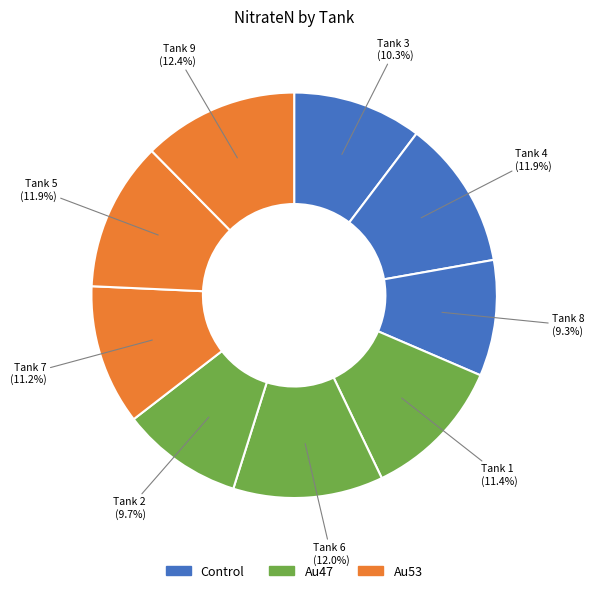

How many segments does this pie chart have?

9